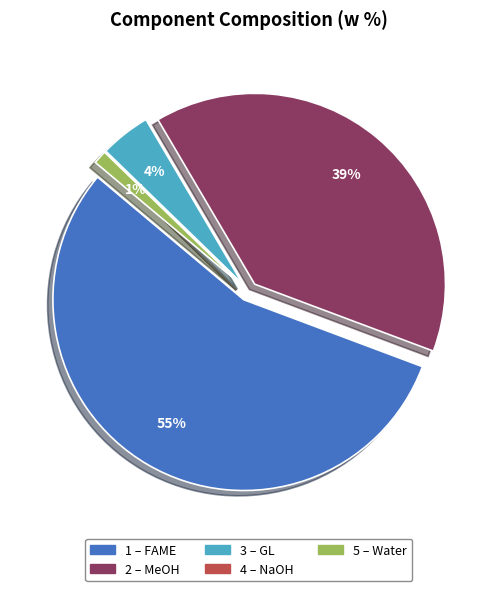

Which category accounts for the majority?

FAME